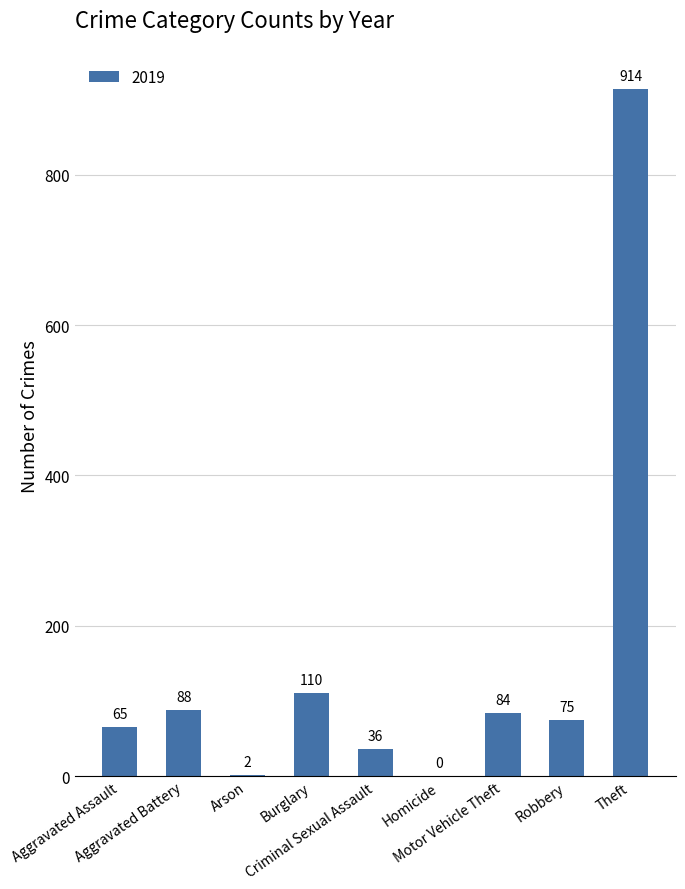

What is the maximum value shown in the chart?

914